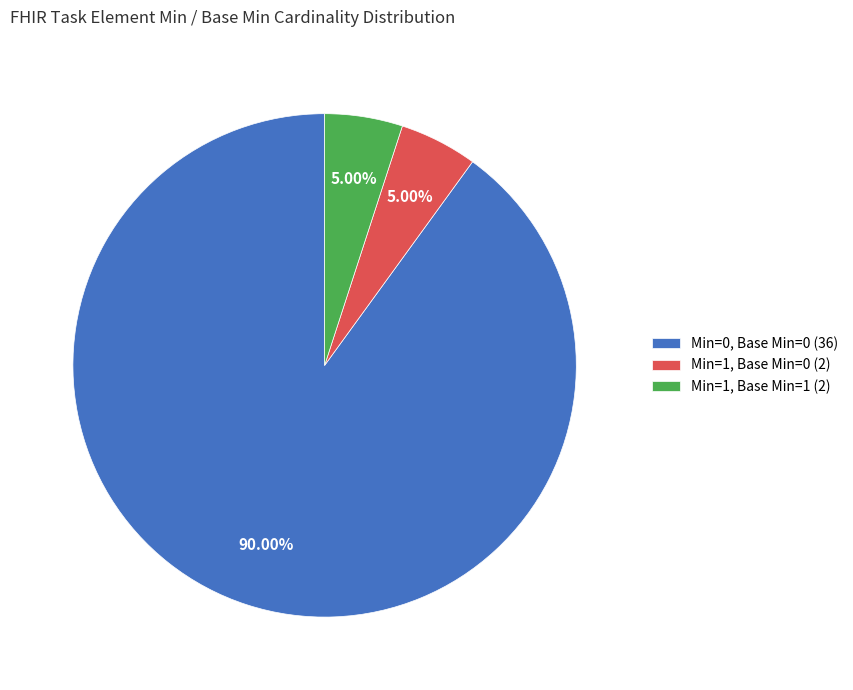

Combined, do Min=1, Base Min=0 (2) and Min=1, Base Min=1 (2) account for over 50%?

No